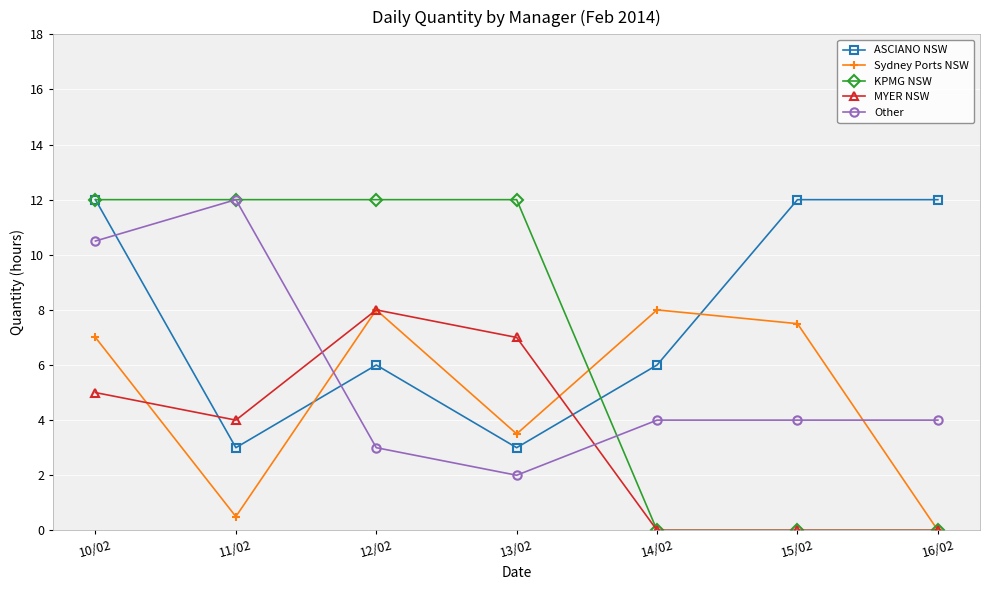

Count the number of categories in the chart.

7